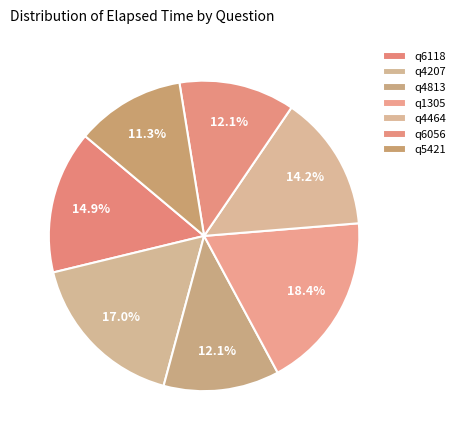

How many segments does this pie chart have?

7